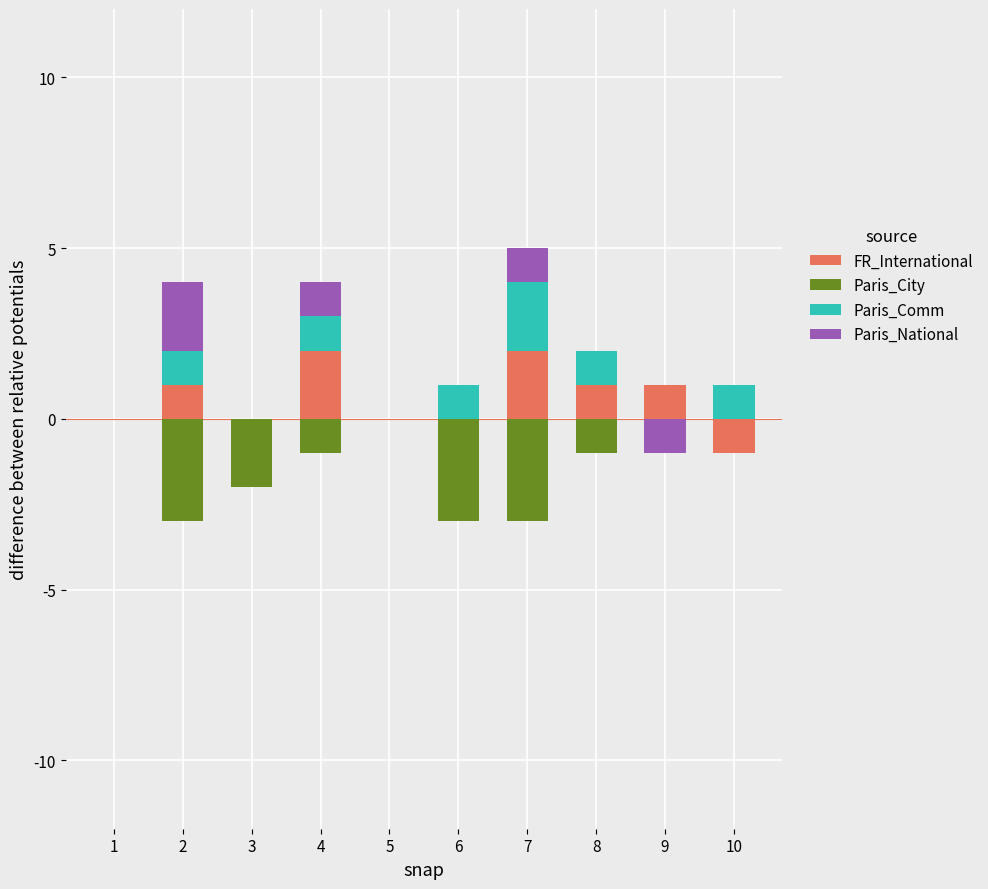

At how many categories does at least one series exceed 1?

3